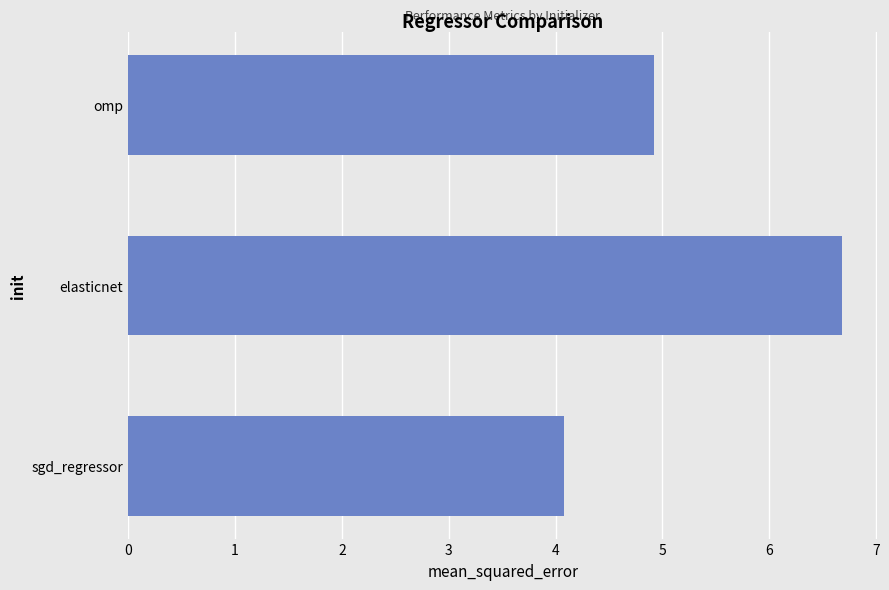

Rank the categories by value from highest to lowest.

elasticnet, omp, sgd_regressor